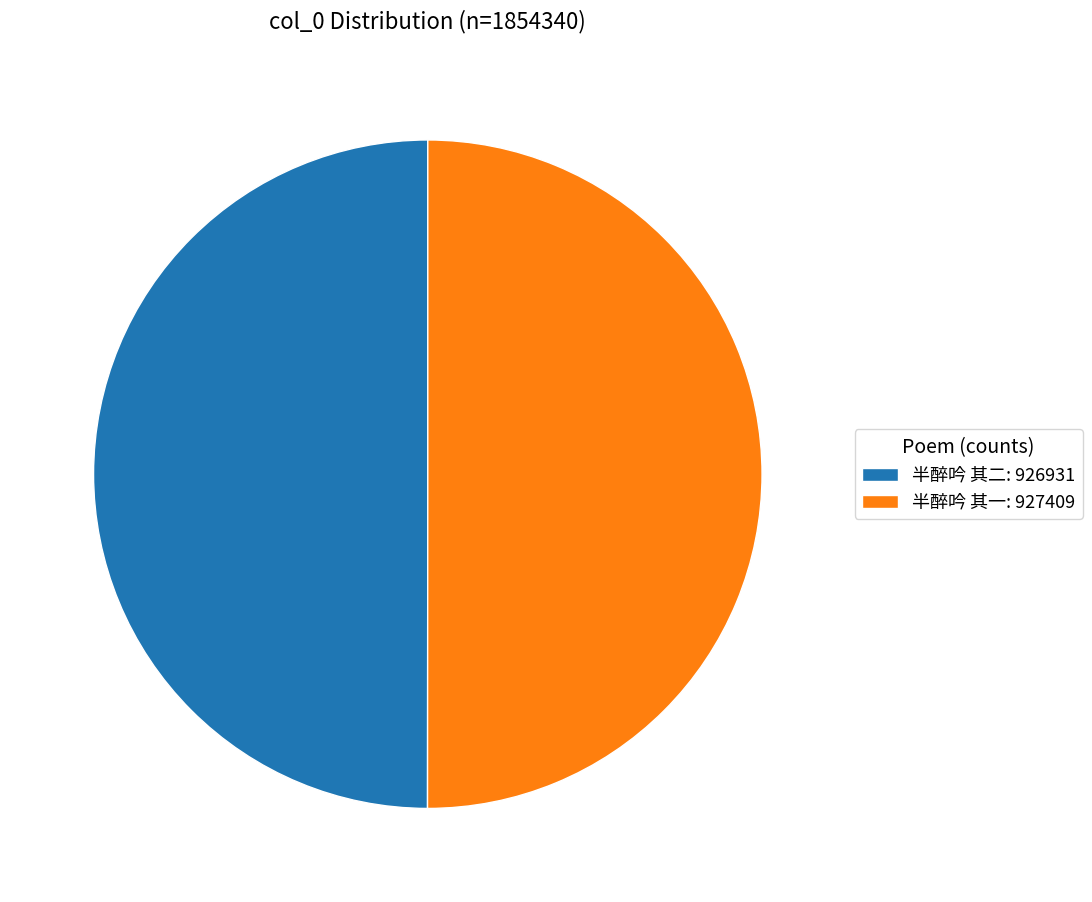

The 半醉吟 其二 slice represents 50% of the pie. True or false?

True